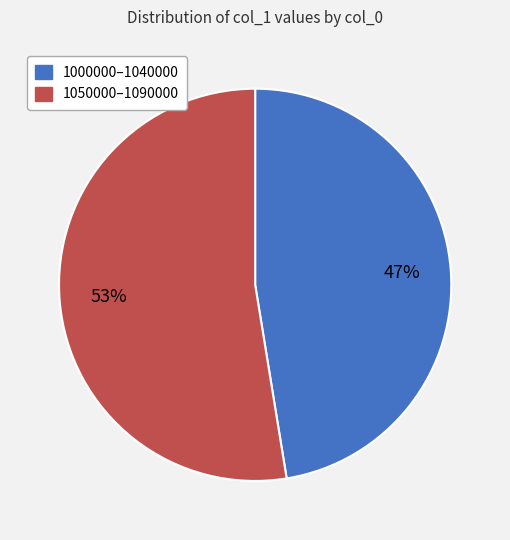

To the nearest percent, what is the average slice percentage?

50%